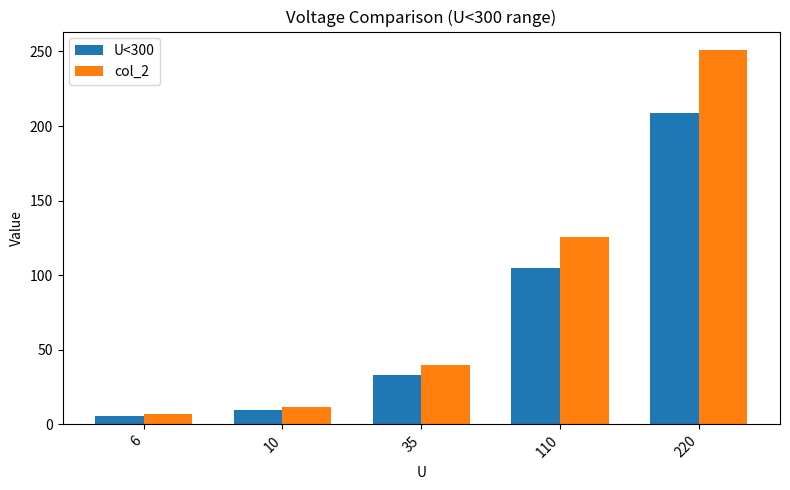

Which series has the widest spread of values?

col_2